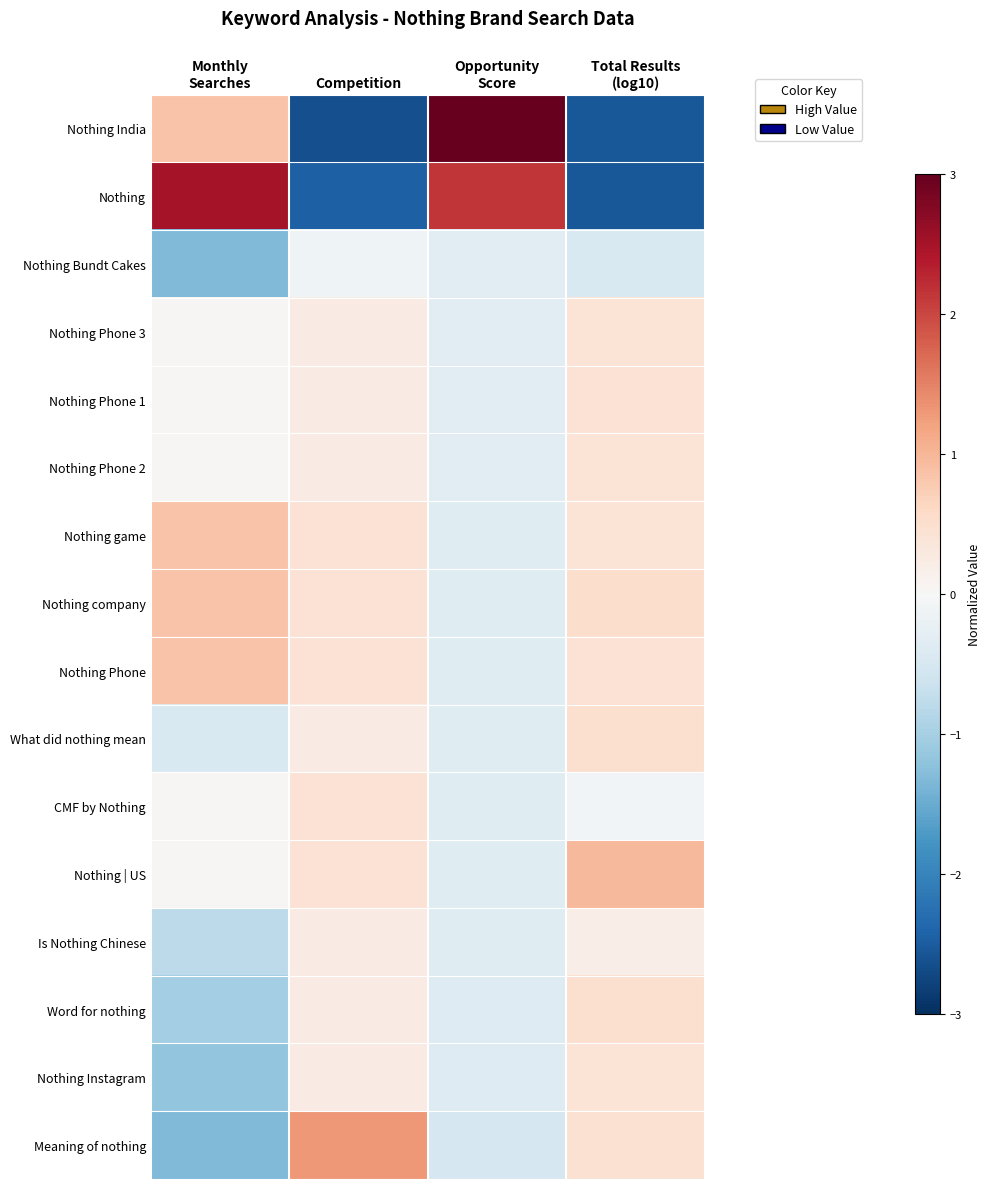

At how many categories does at least one series exceed 0?

4